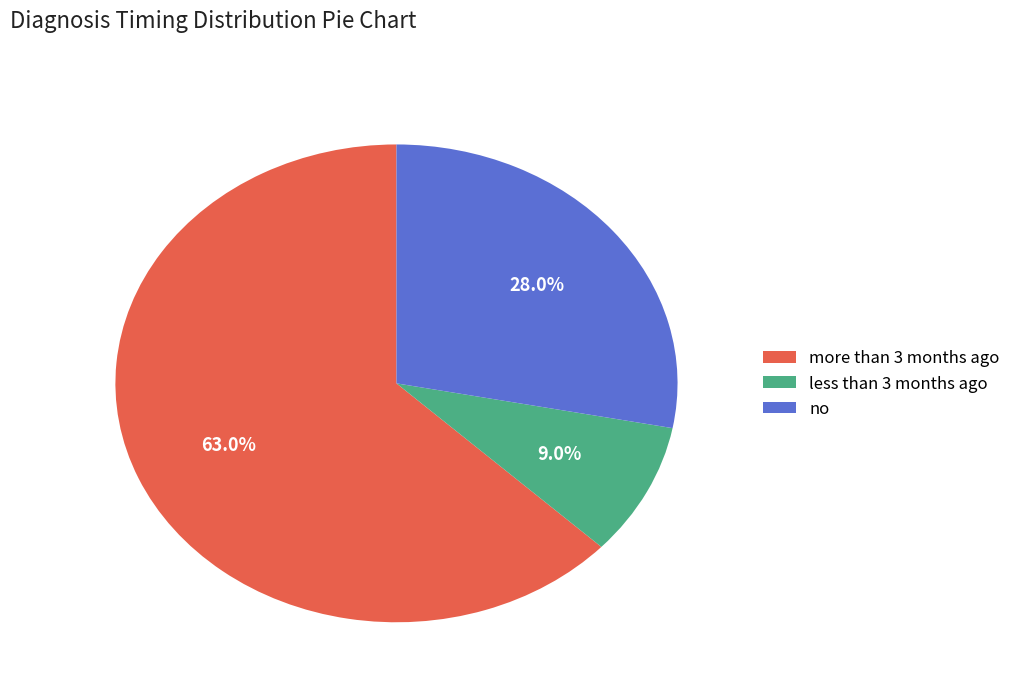

The no slice represents 16% of the pie. True or false?

False